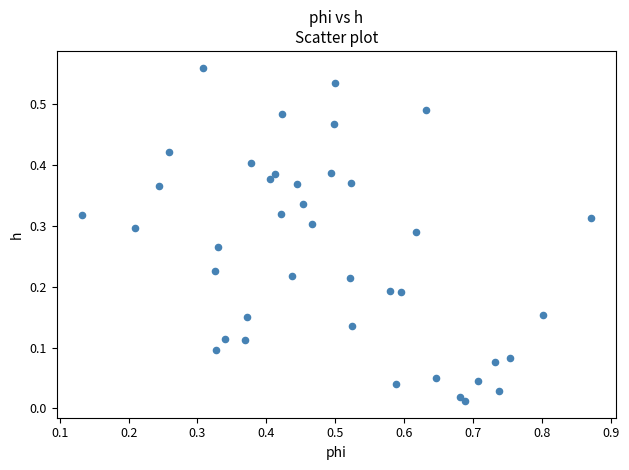

What is the range of X values (max minus min)?

0.7